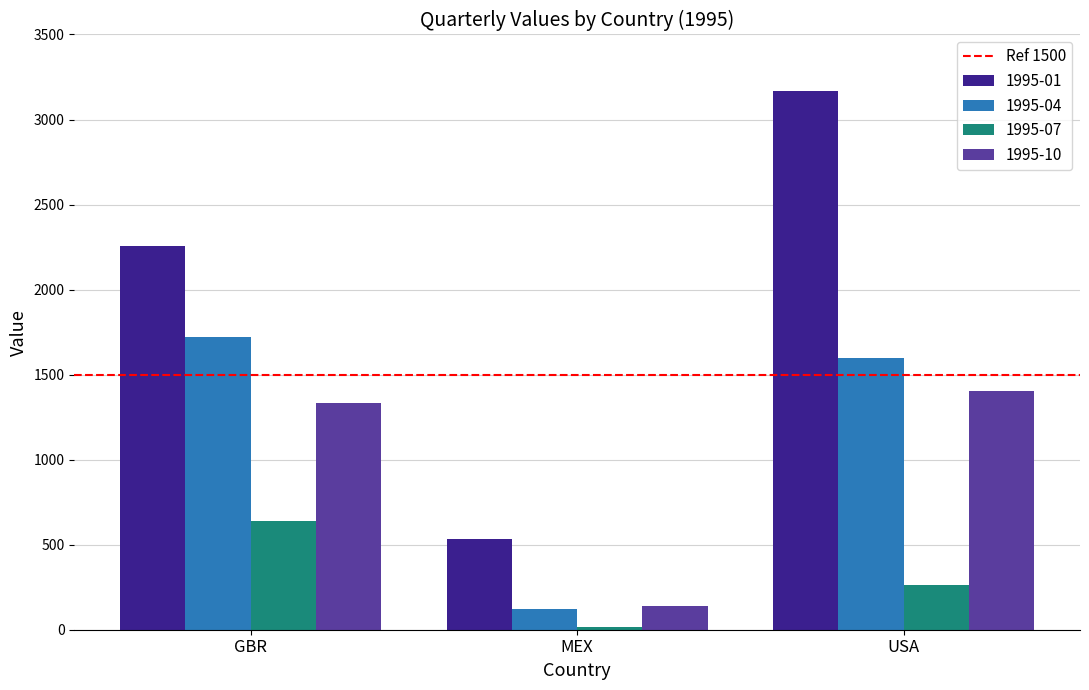

Where is 1995-04 nearest to the value 922?

USA